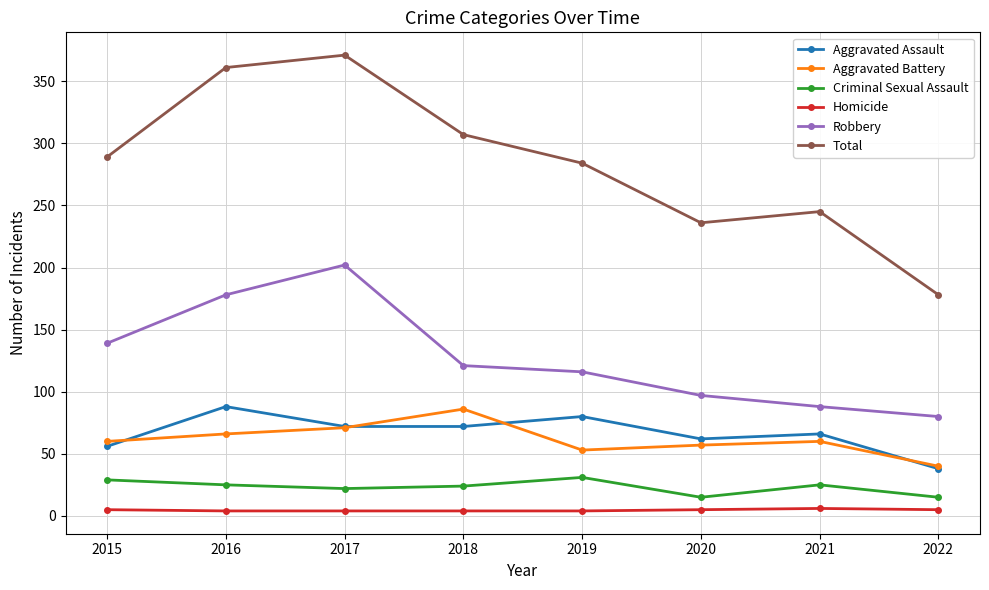

Where is the first local minimum for Total?

2020